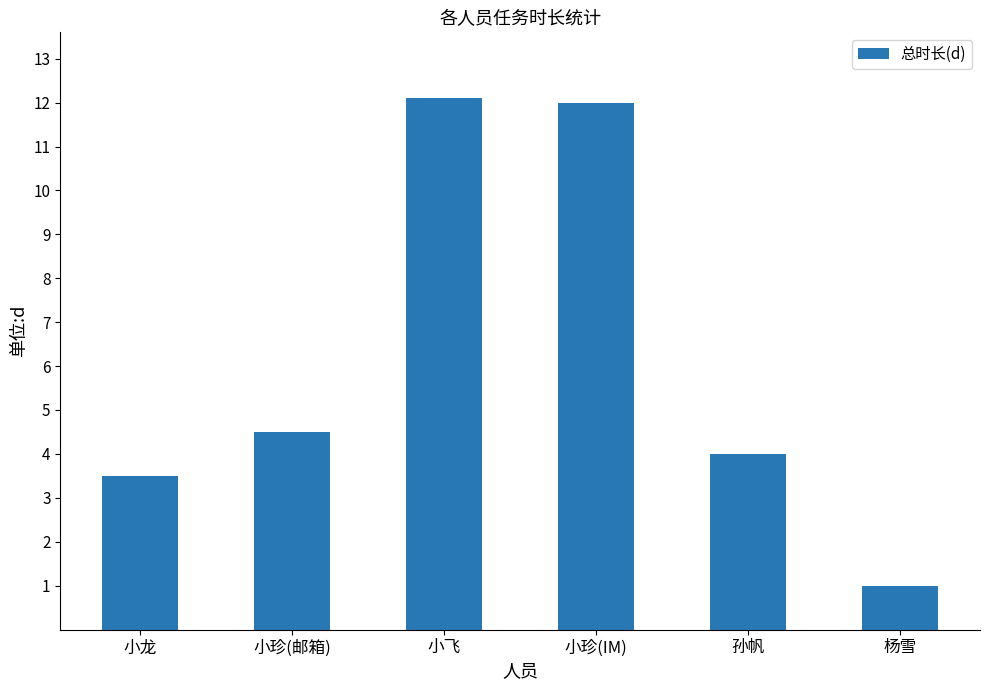

What is the value of the 2nd bar from the left?

4.5